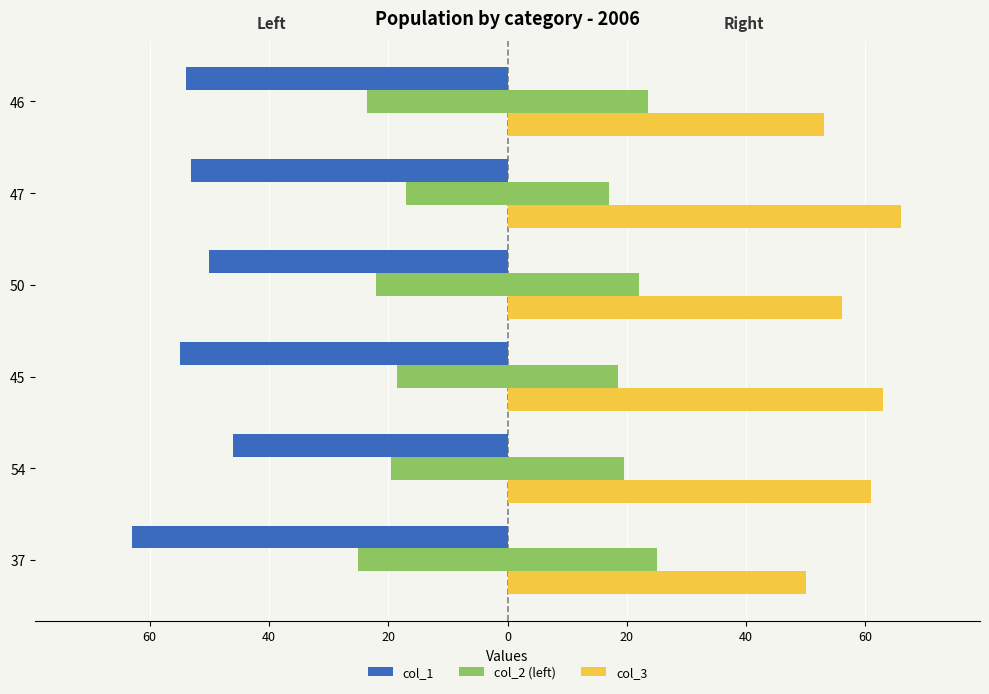

Is the value of col_3 at 54 greater than the value of col_2 (left) at 54?

Yes